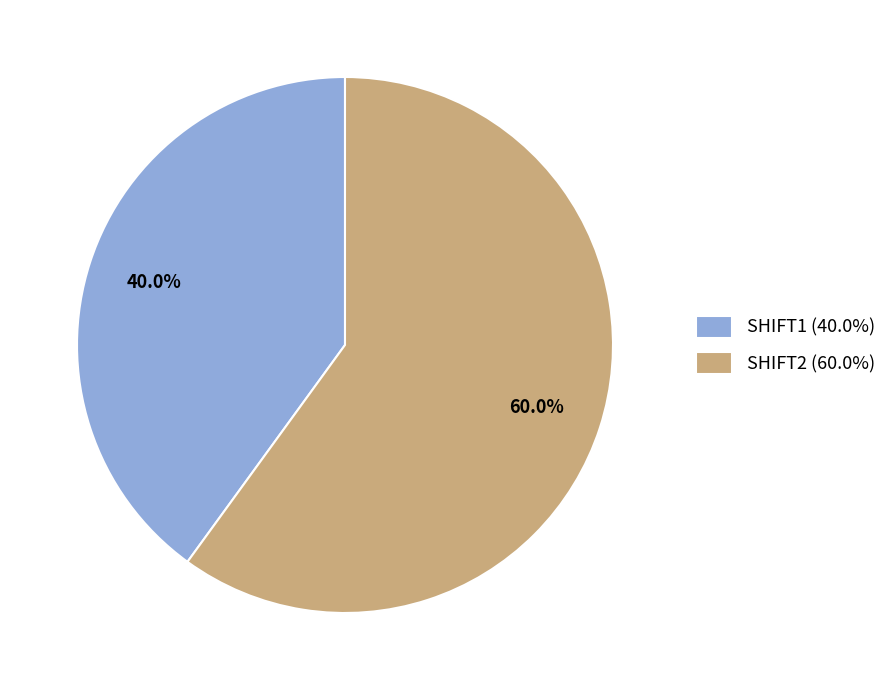

Rank the categories by value from highest to lowest.

SHIFT2, SHIFT1